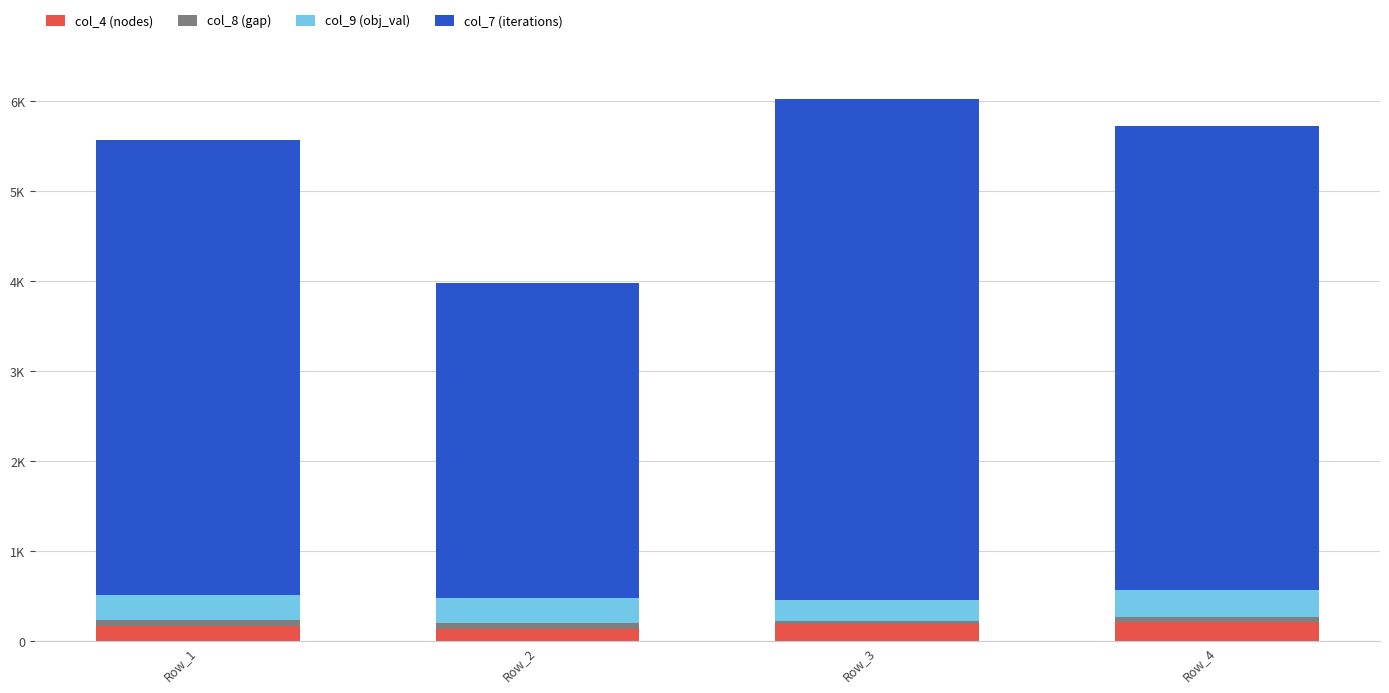

What is the approximate value of col_9 (obj_val) at Row_4?

300.2